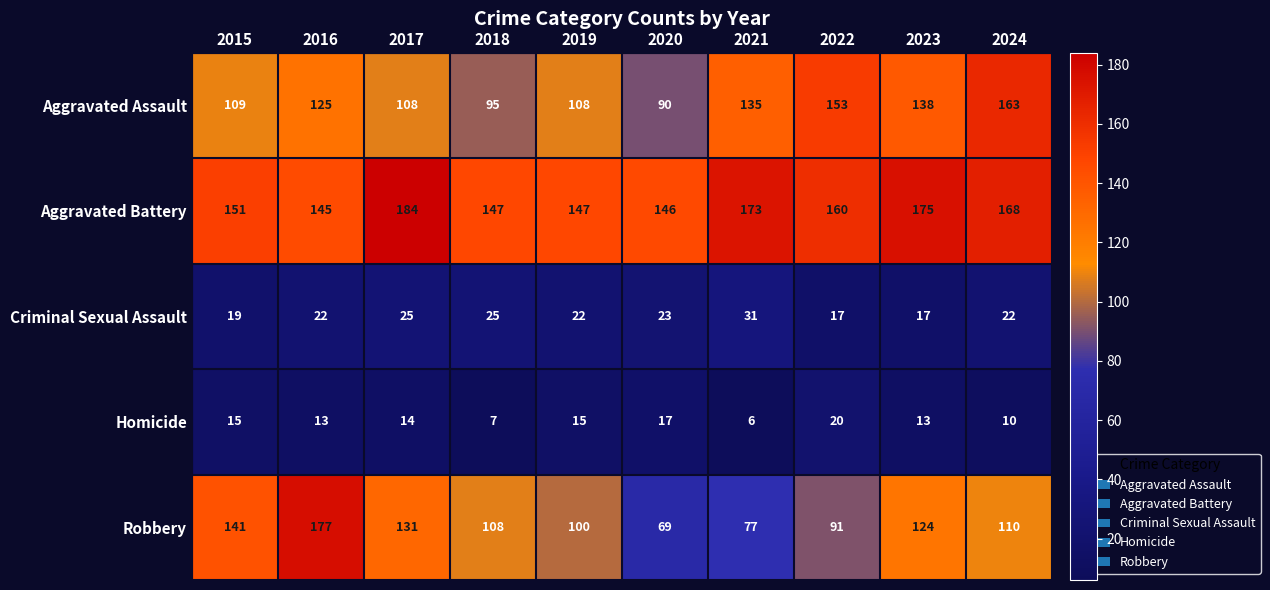

At which category is the sum across all series the highest?

2016